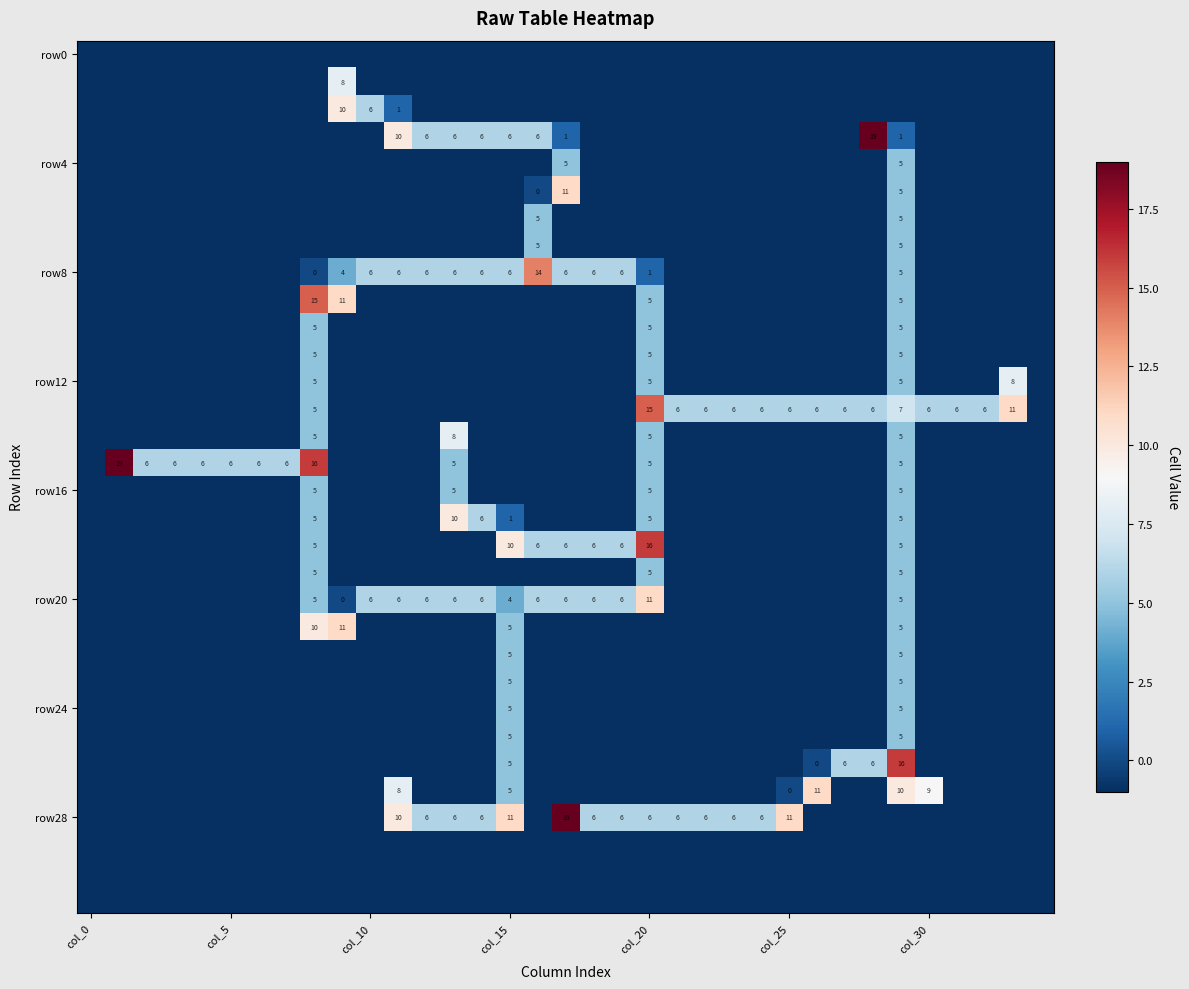

Read the row8 value at col_0.

-1